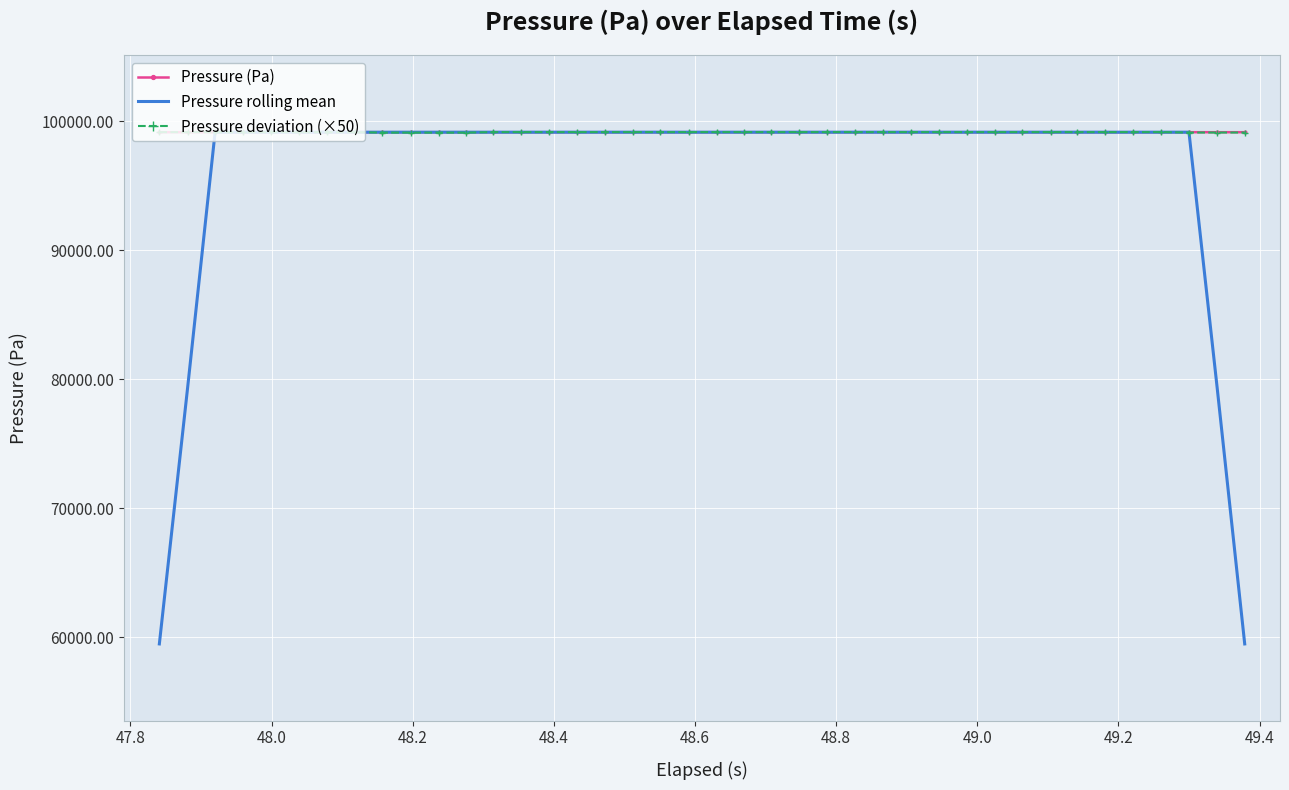

Which series has the widest spread of values?

Pressure rolling mean